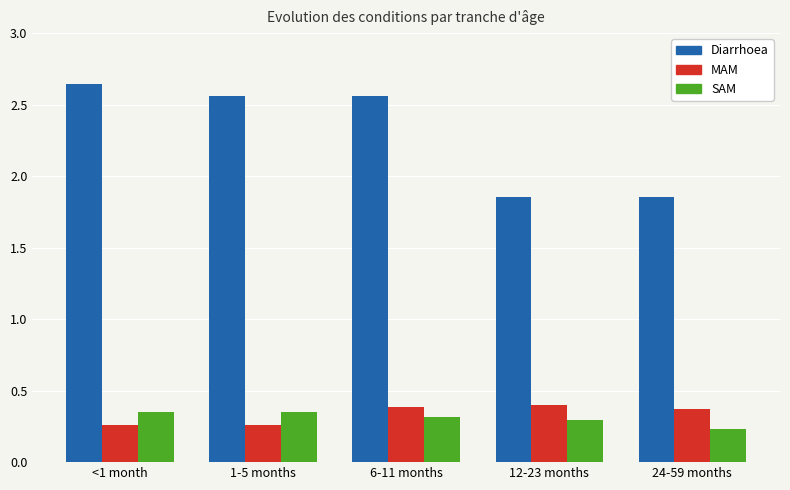

What is the label of the 5th bar from the left?

24-59 months